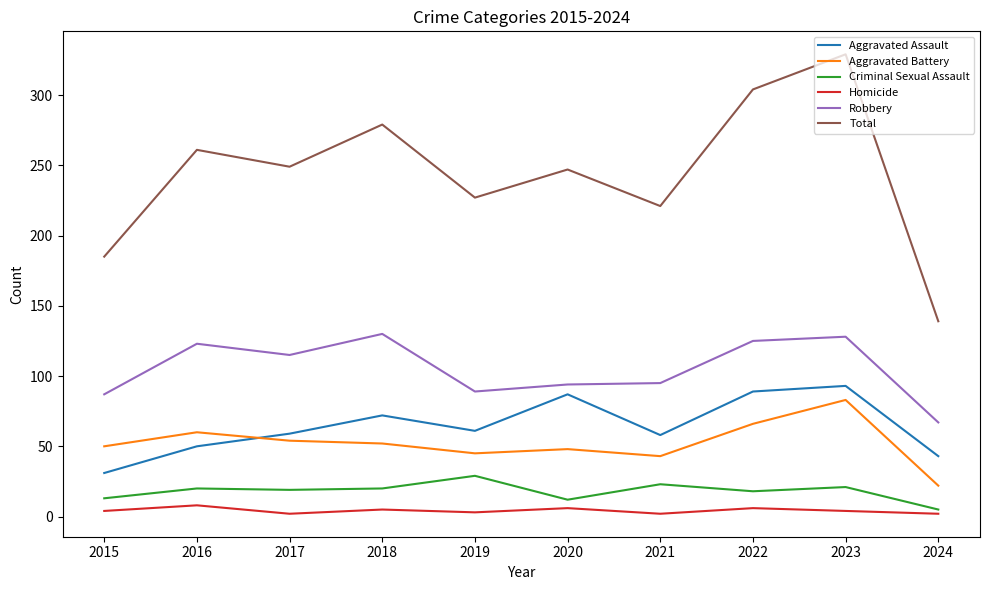

What is the total value across all series at 2018?

558